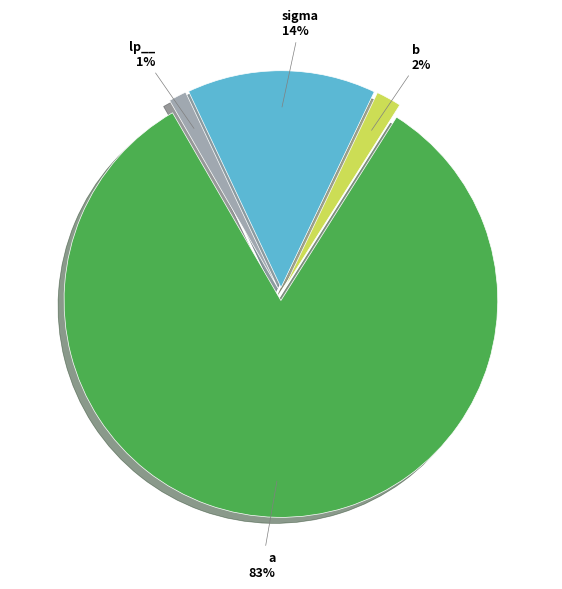

How many segments does this pie chart have?

4